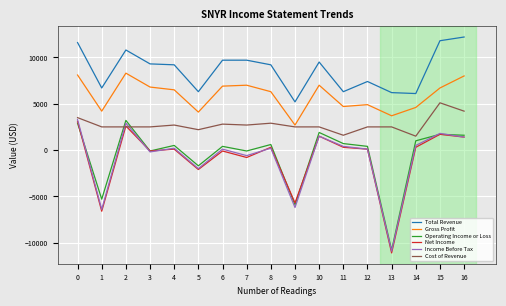

What is the difference between the highest and lowest values at 9?

11400